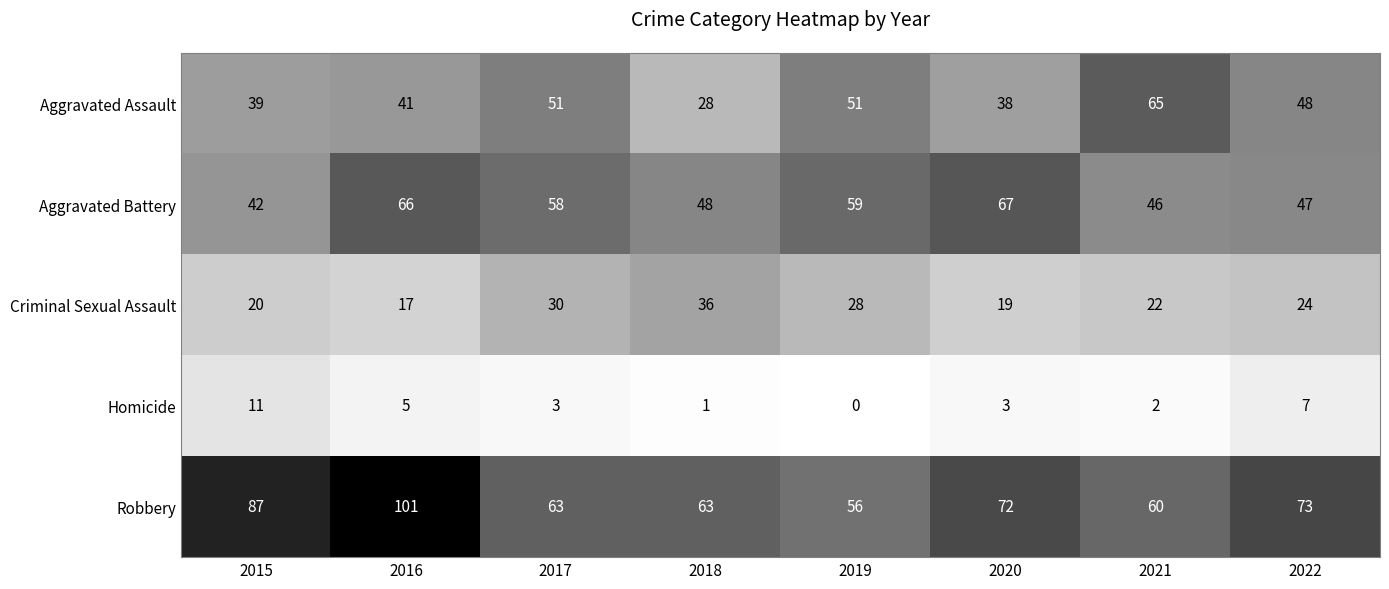

Where does the Homicide series first go above 3?

2015